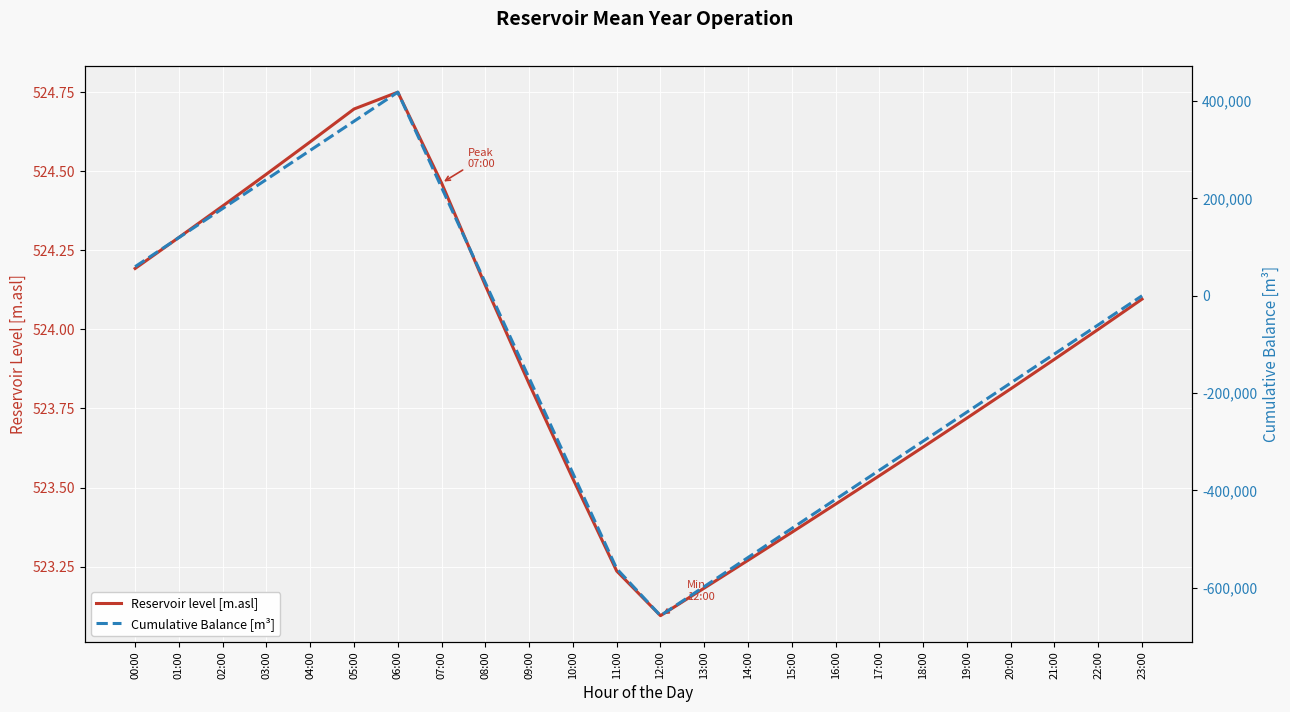

What are all the series names shown in the legend?

Reservoir level [m.asl], Cumulative Balance [m³]